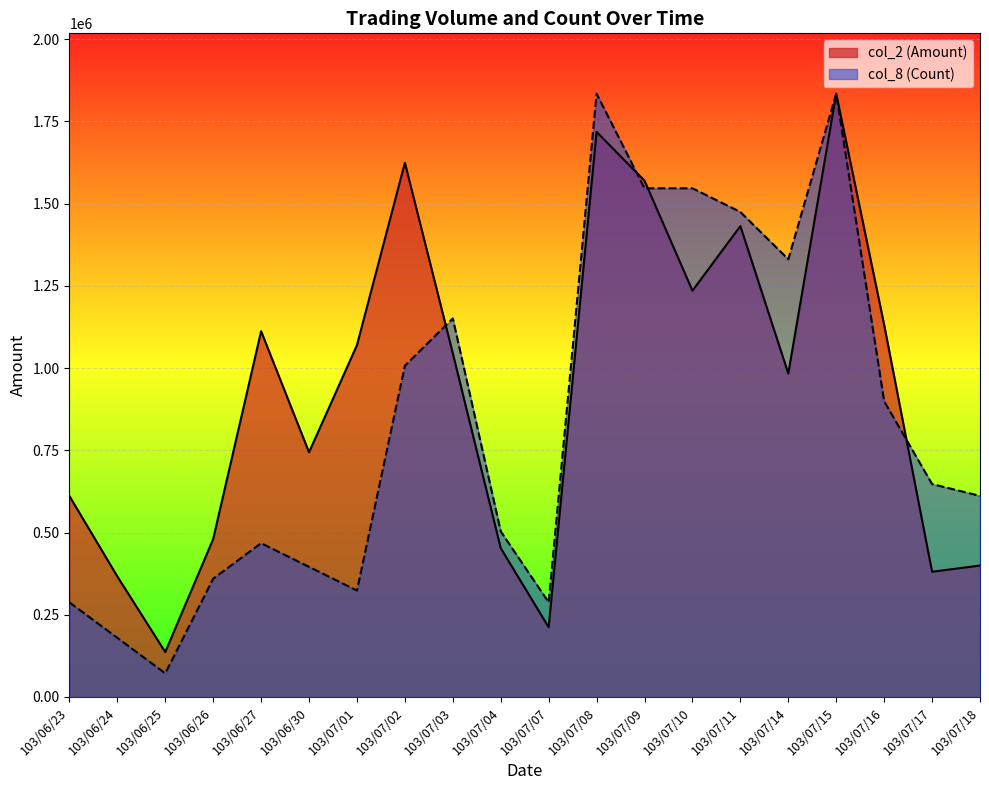

True or false: col_8 (Count) has a value of 131588.9 at 103/06/26.

False